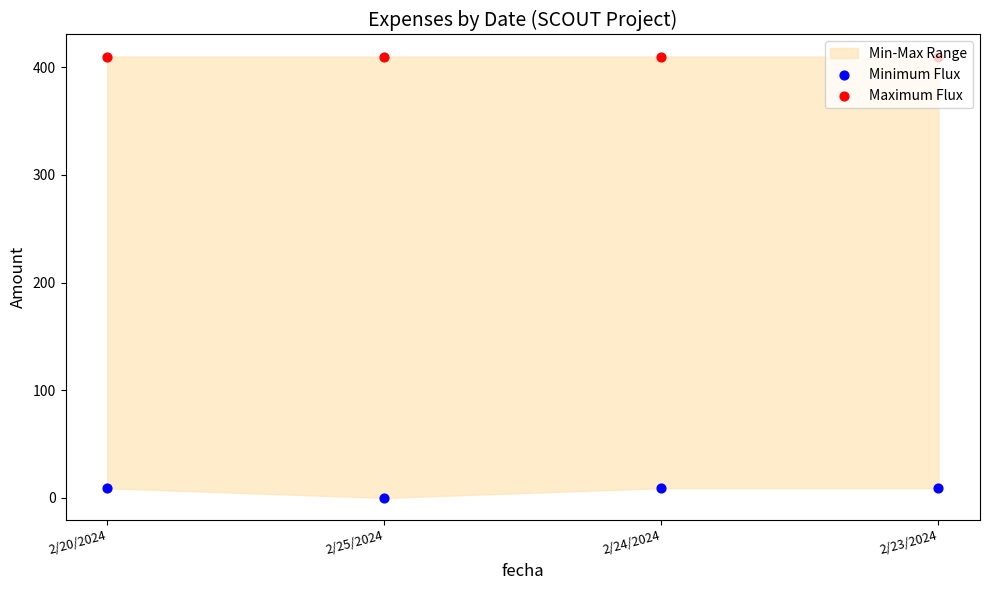

Which series has the largest total across all categories?

Maximum Flux